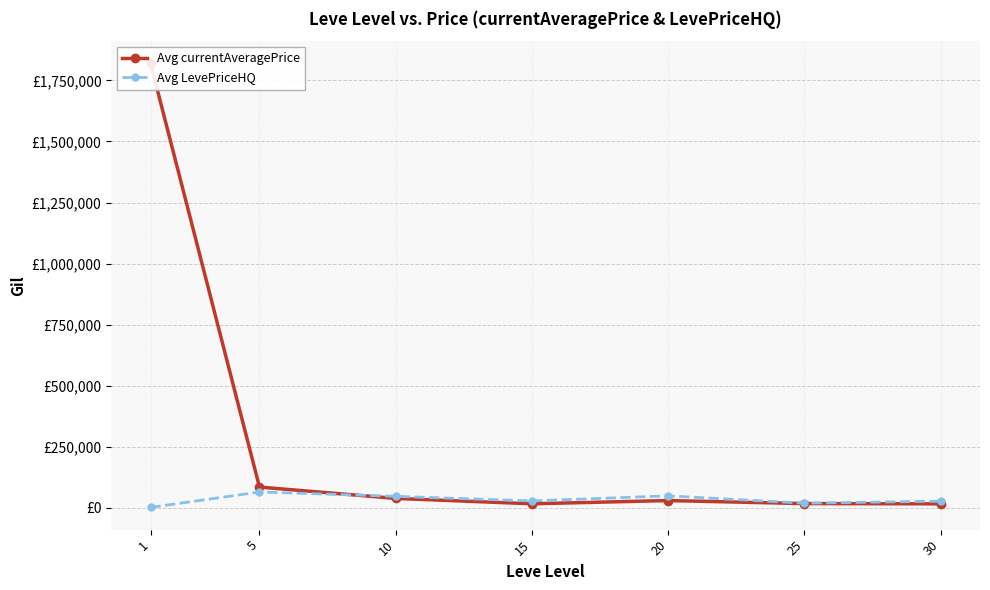

Between 5 and 30, which series saw the biggest shift?

Avg currentAveragePrice